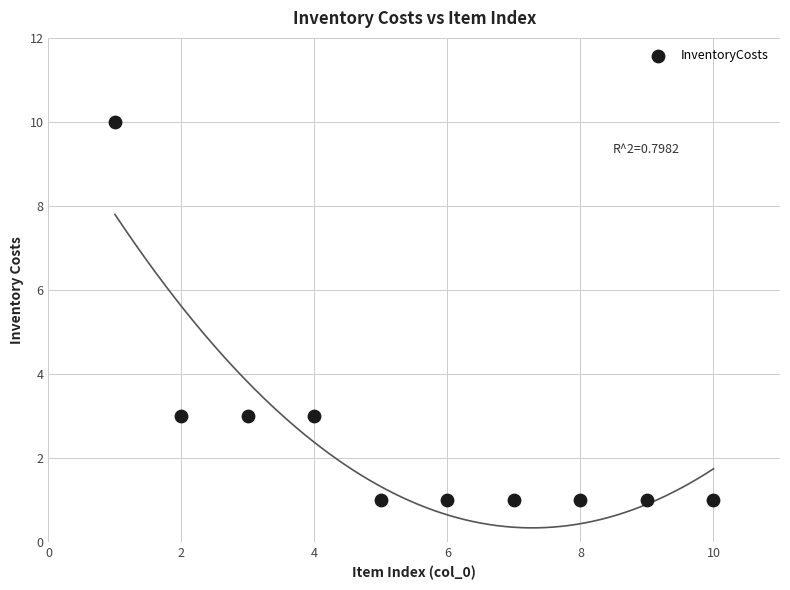

What is the range of X values (max minus min)?

9